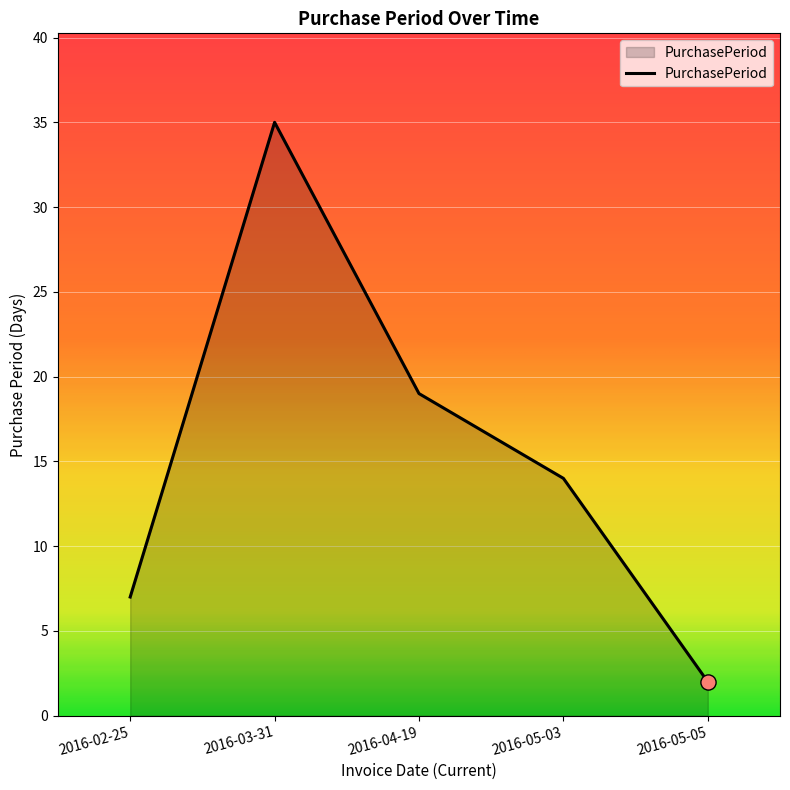

What is the ratio of the value at 2016-02-25 to the value at 2016-04-19?

0.4